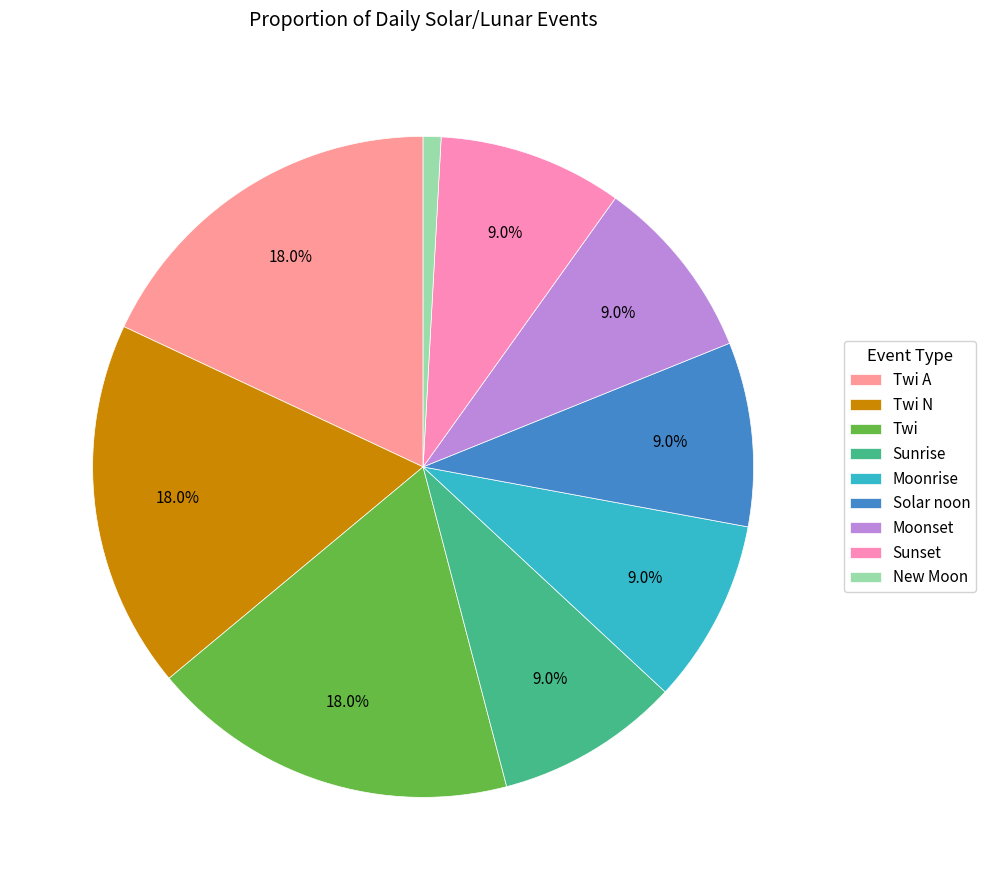

To the nearest percent, what is the average slice percentage?

11%